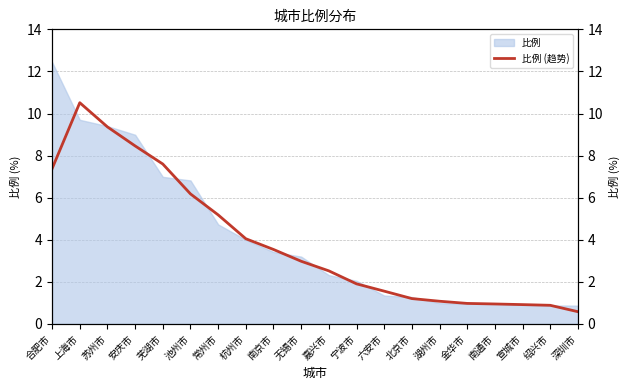

Reading left to right, list all the values displayed in this chart.

合肥市=7.4	上海市=10.5	苏州市=9.4	安庆市=8.5	芜湖市=7.6	池州市=6.2	常州市=5.2	杭州市=4.0	南京市=3.5	无锡市=3.0	嘉兴市=2.5	宁波市=1.9	六安市=1.6	北京市=1.2	湖州市=1.1	金华市=1.0	南通市=0.9	宣城市=0.9	绍兴市=0.9	深圳市=0.6